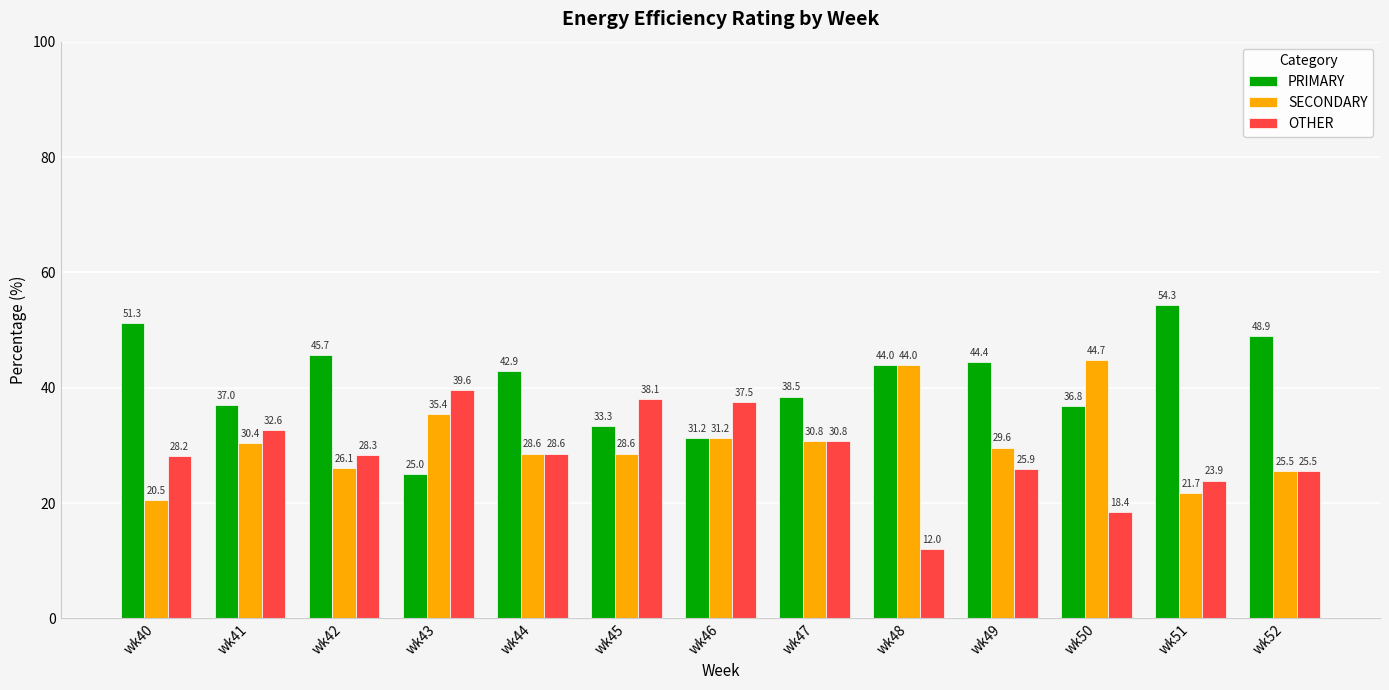

What is the difference between the OTHER values at wk41 and wk51?

8.7